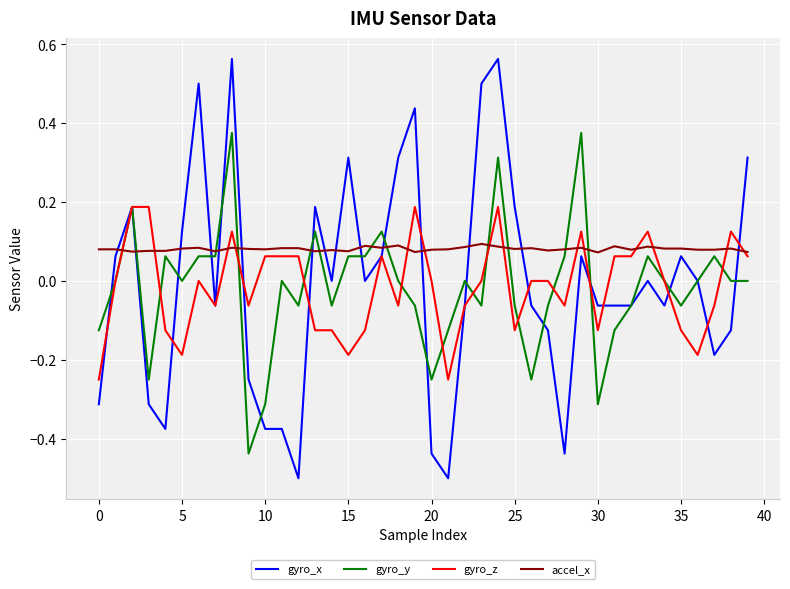

Rank the series by their maximum value, from highest to lowest.

gyro_x, gyro_y, gyro_z, accel_x